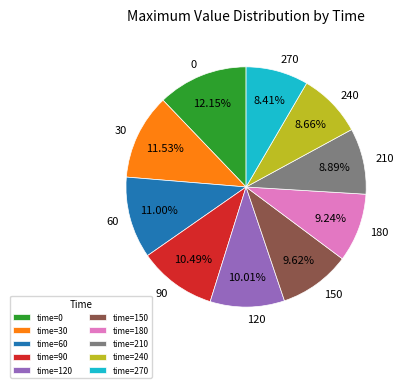

To the nearest percent, what is the average slice percentage?

10%